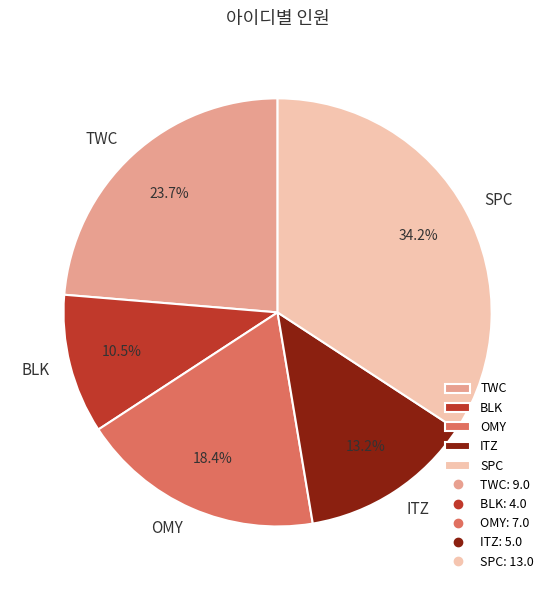

Between TWC and OMY, which is larger?

TWC